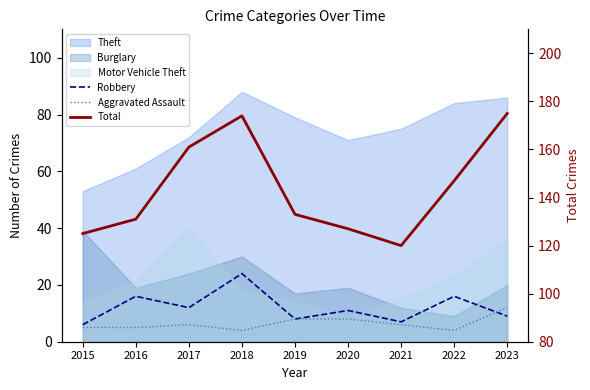

What is the difference between the maximum and minimum values in the Robbery series?

18